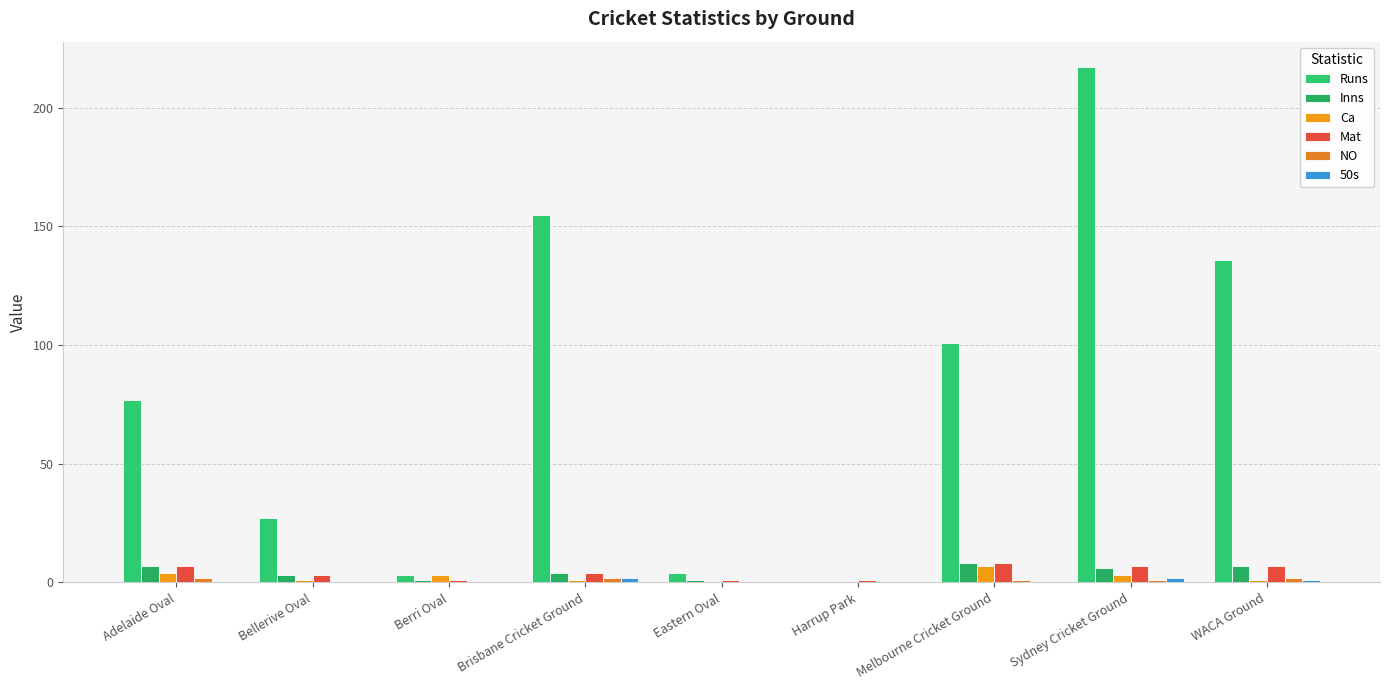

Between Berri Oval and Sydney Cricket Ground, which series saw the biggest shift?

Runs